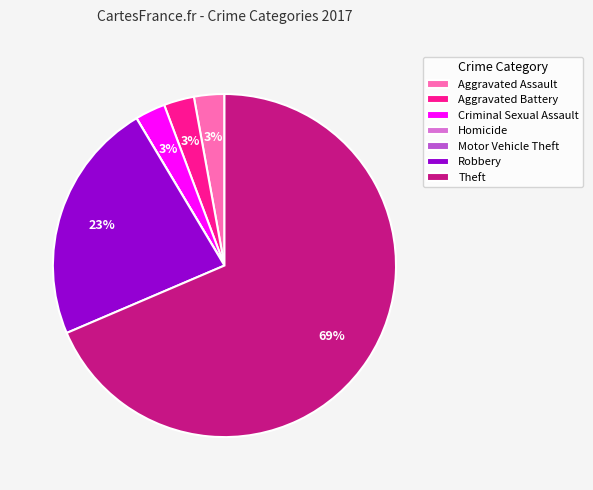

To the nearest percent, what percentage of the pie is Robbery?

23%